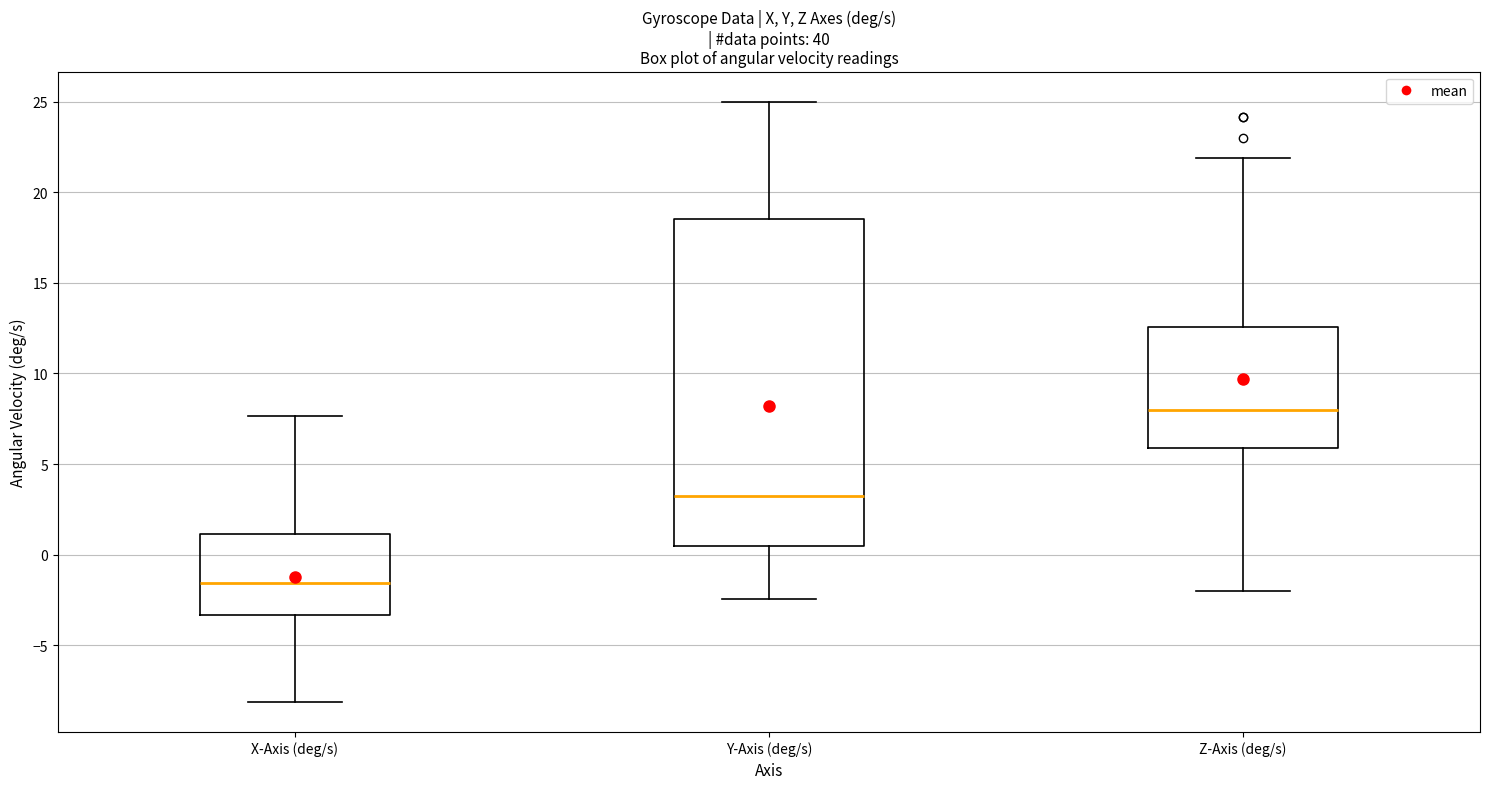

Which box's median line is the highest?

Z-Axis (deg/s)